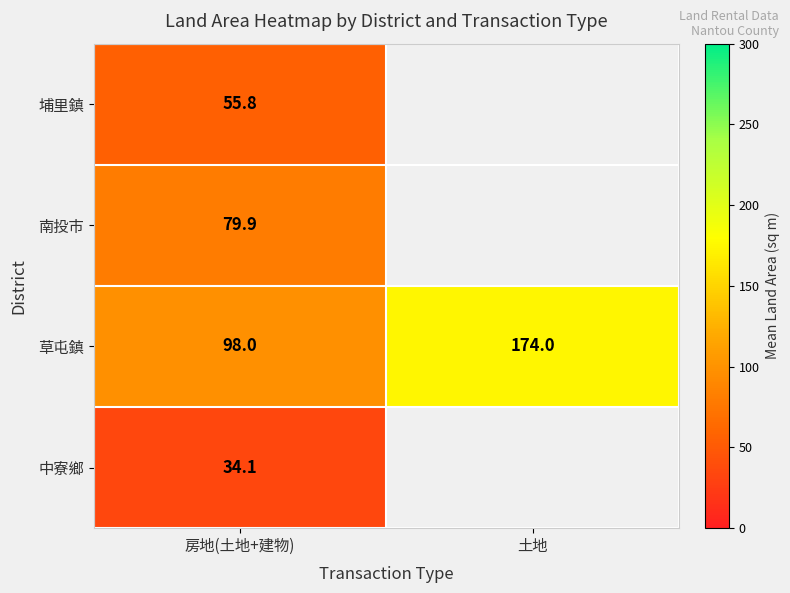

At which label does 草屯鎮 reach its minimum?

房地(土地+建物)